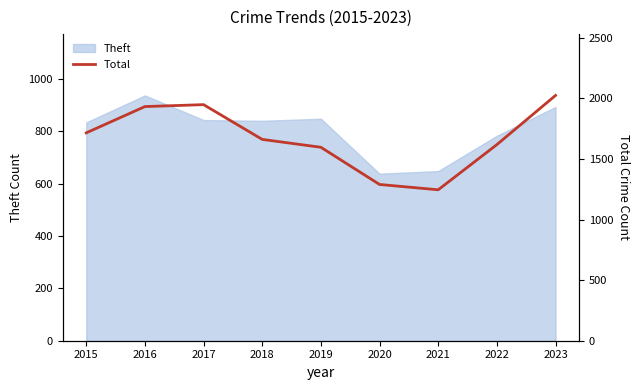

Is it true that the value at 2015 is 3066?

False